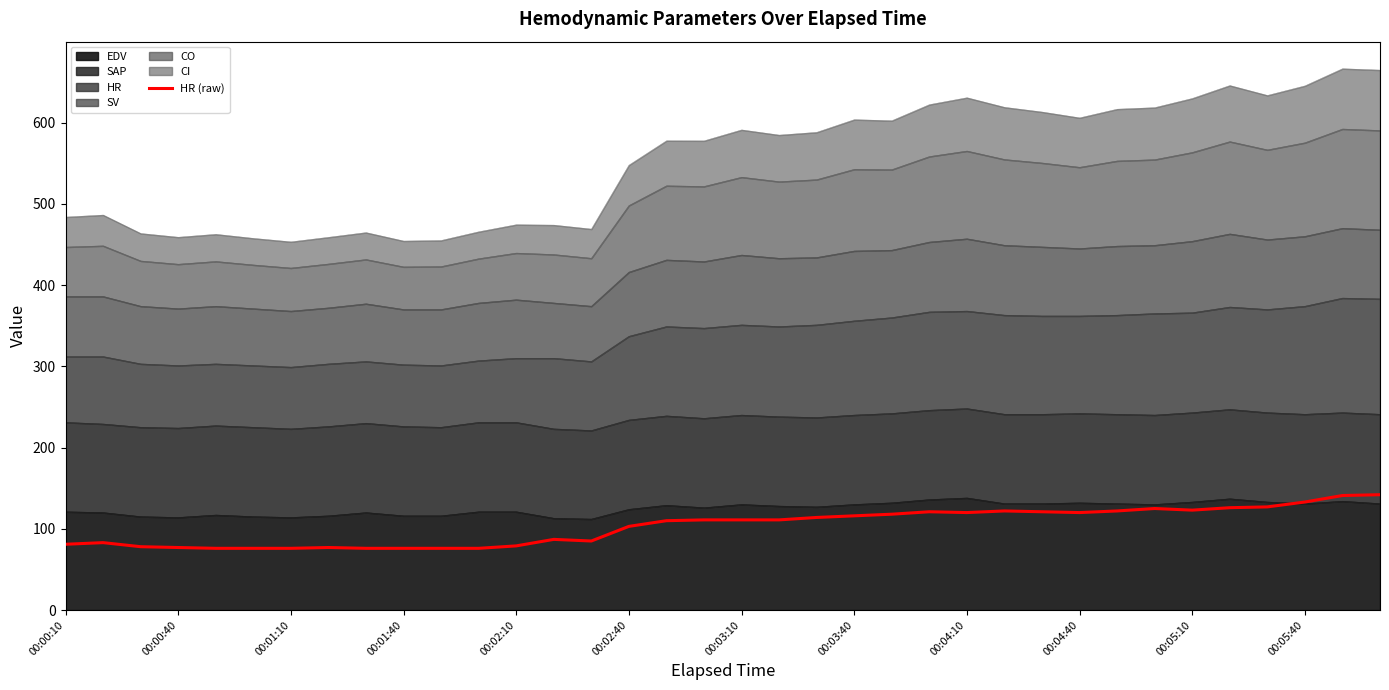

What is the greatest value displayed?

142